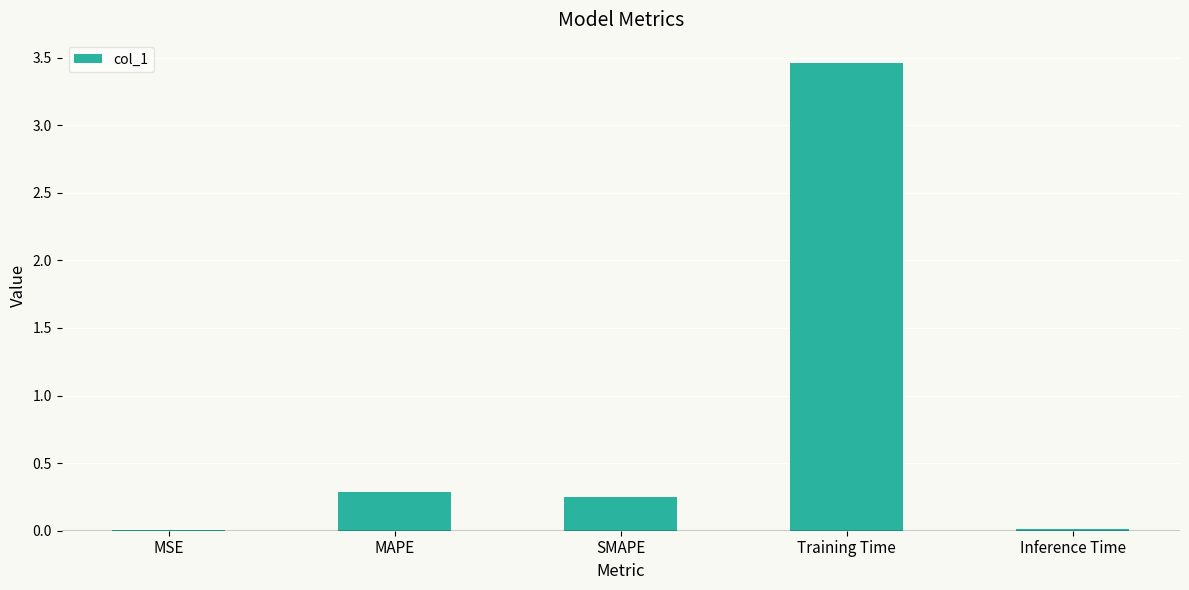

At which category does the chart reach its peak across all series?

Training Time